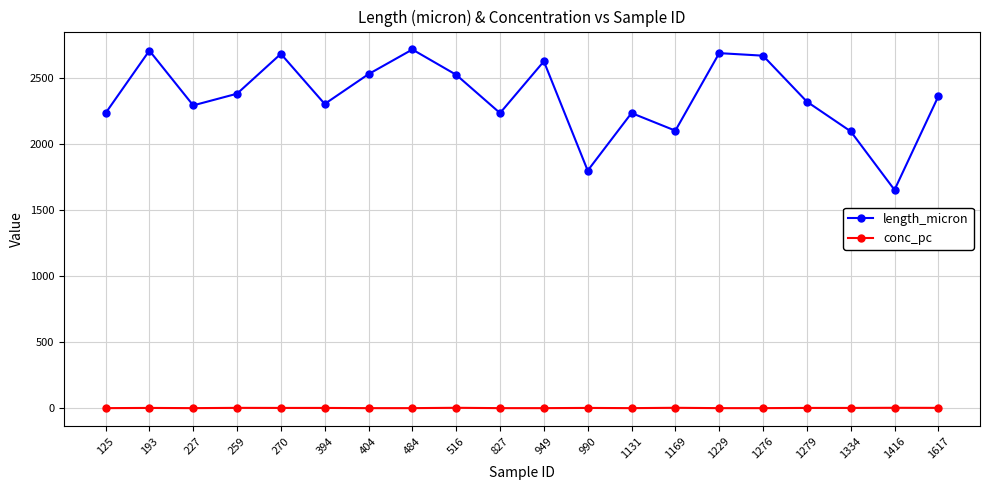

The value of length_micron at 990 is 1798.3. True or false?

True